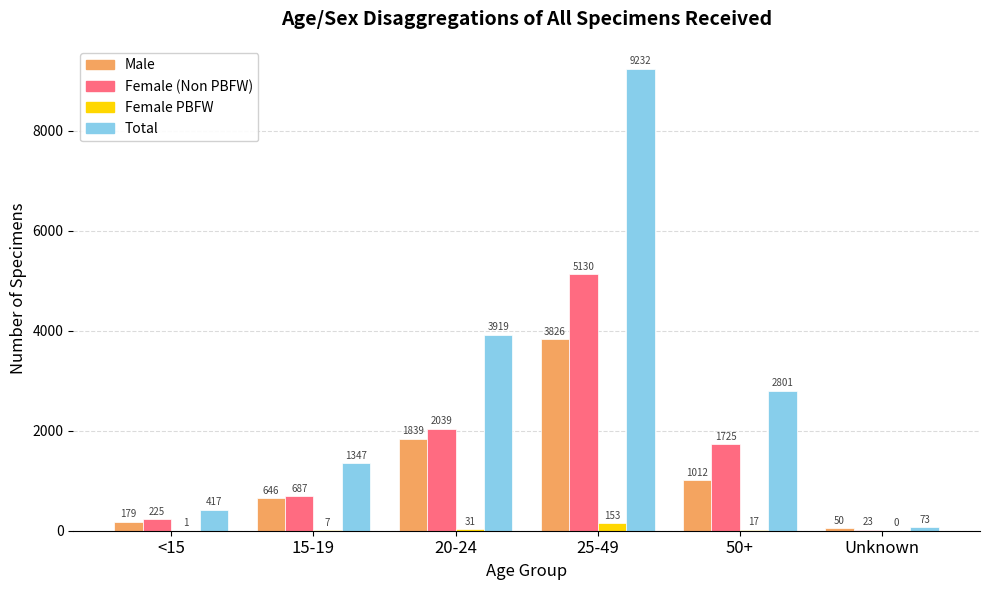

Reading left to right, extract all data points from this chart.

Male: <15=179	15-19=646	20-24=1839	25-49=3826	50+=1012	Unknown=50
Female (Non PBFW): <15=225	15-19=687	20-24=2039	25-49=5130	50+=1725	Unknown=23
Female PBFW: <15=1	15-19=7	20-24=31	25-49=153	50+=17	Unknown=0
Total: <15=417	15-19=1347	20-24=3919	25-49=9232	50+=2801	Unknown=73